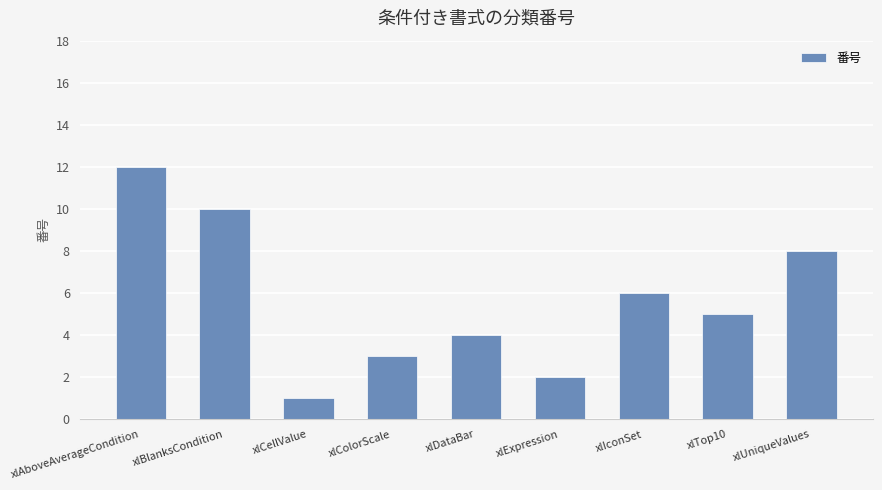

What is the sum of all values?

51